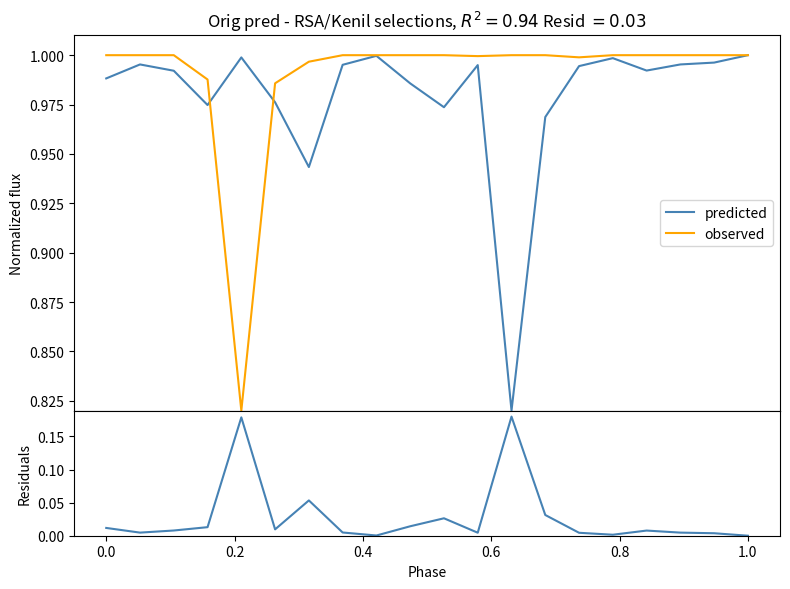

The residuals series shows 0.0 at 8. True or false?

False